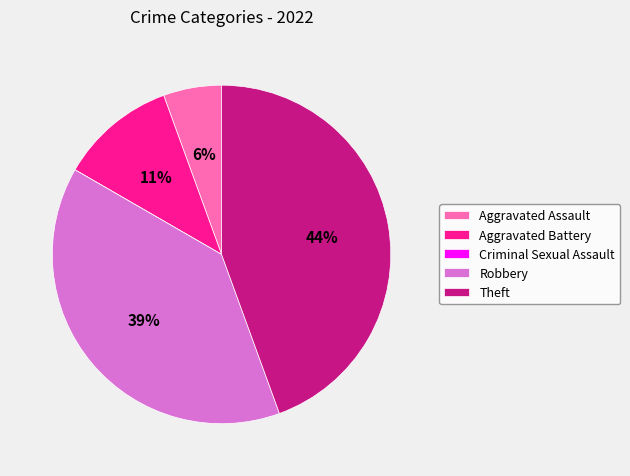

To the nearest percent, what is the average slice percentage?

20%